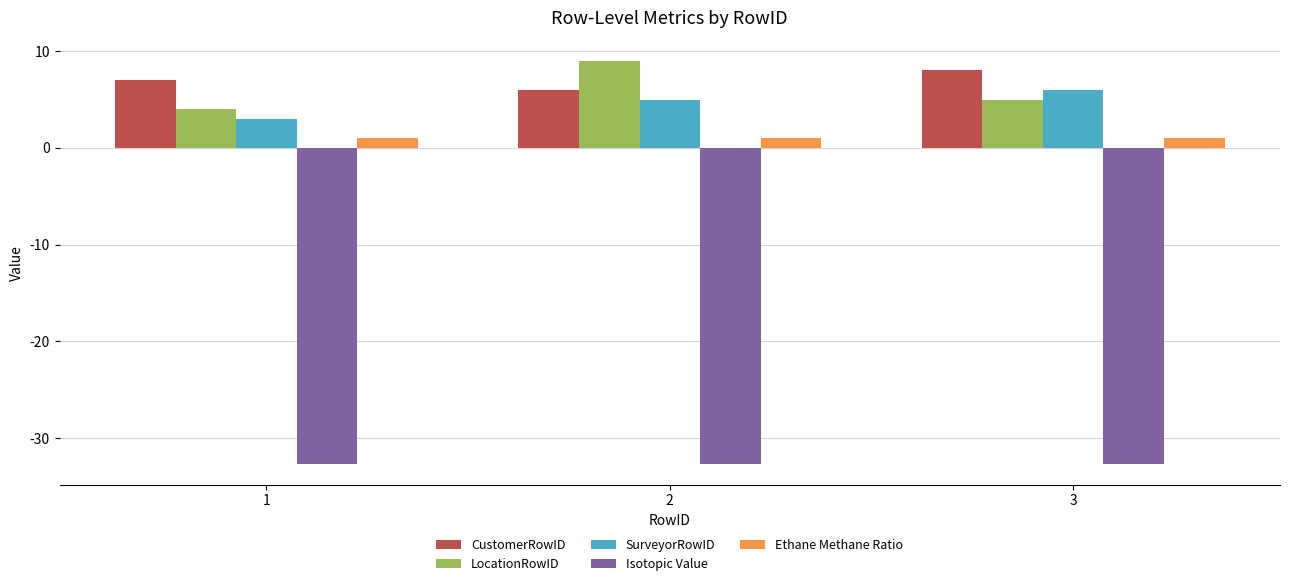

What is the maximum value shown in the chart?

9.0